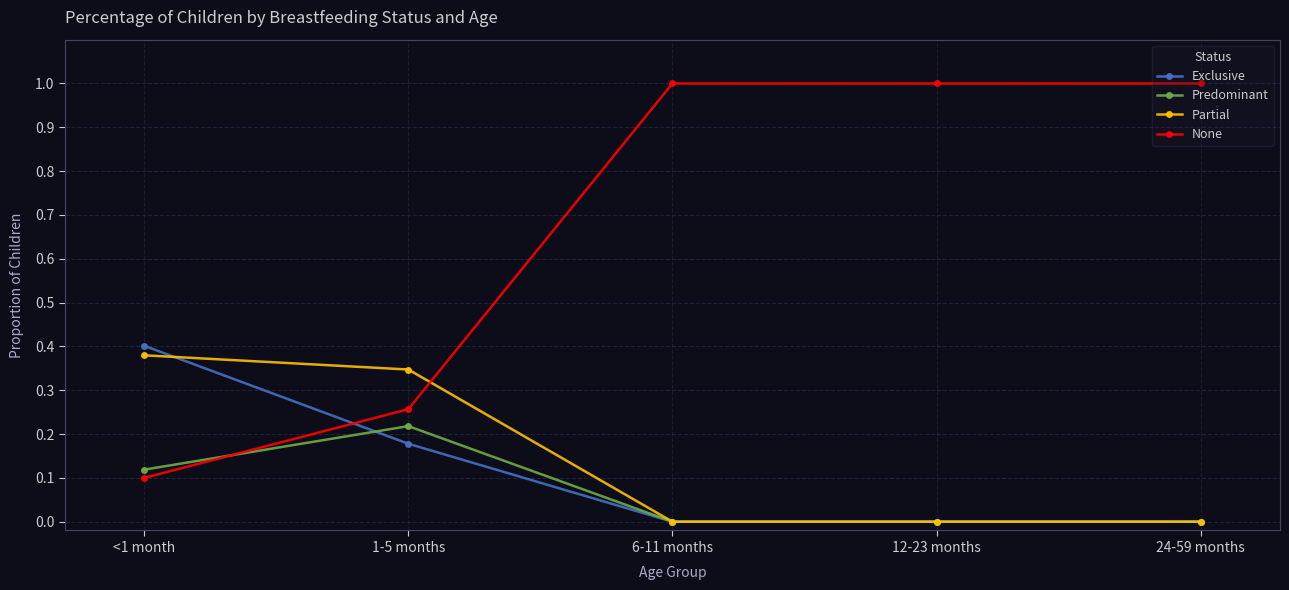

At which category does Predominant reach its first local peak?

1-5 months